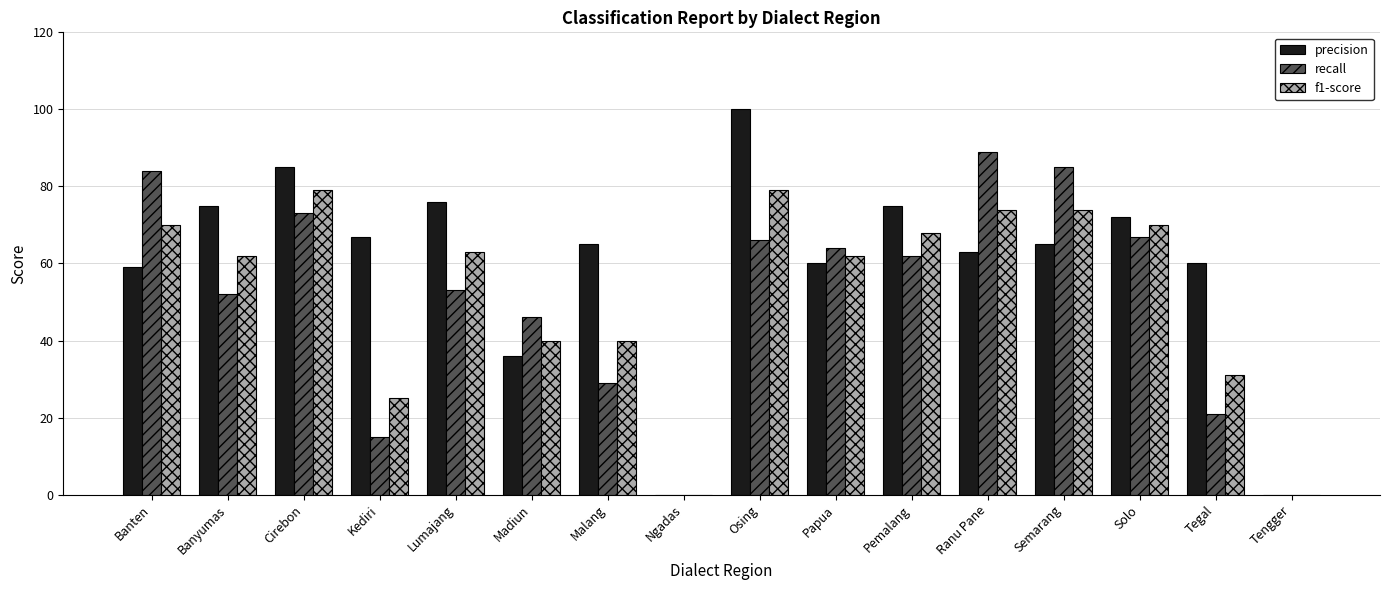

What are all the series names shown in the legend?

precision, recall, f1-score